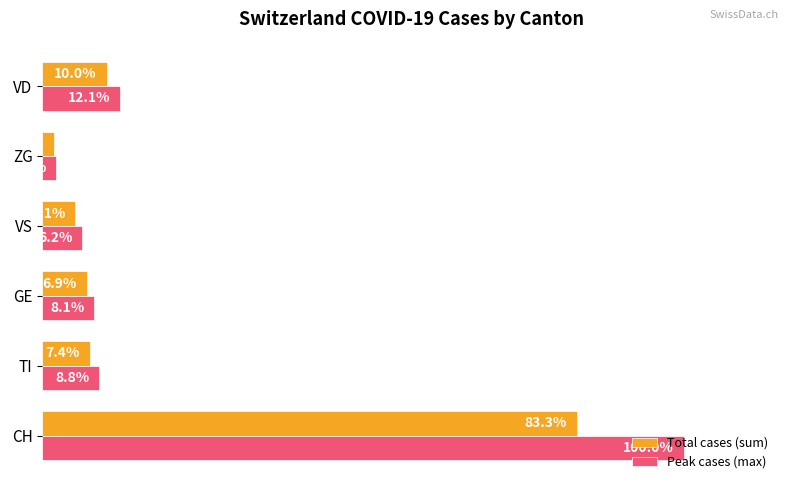

Which series has the largest range (max minus min)?

Peak cases (max)